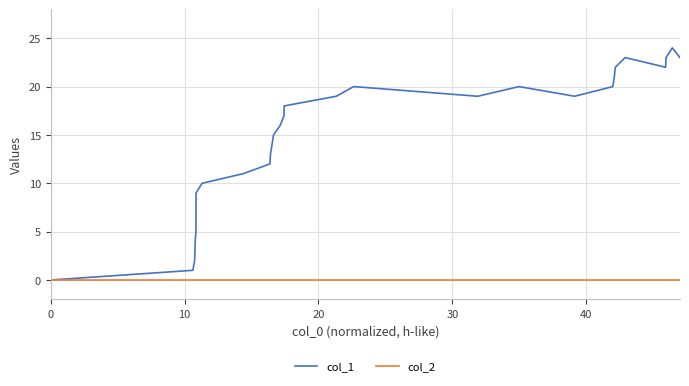

Reading right to left, transcribe all the data shown in this chart.

col_1: 23	24	23	22	23	22	21	20	19	20	19	20	19	18	17	16	15	13	12	11	10	9	5	4	3	2	1	0
col_2: 0	0	0	0	0	0	0	0	0	0	0	0	0	0	0	0	0	0	0	0	0	0	0	0	0	0	0	0